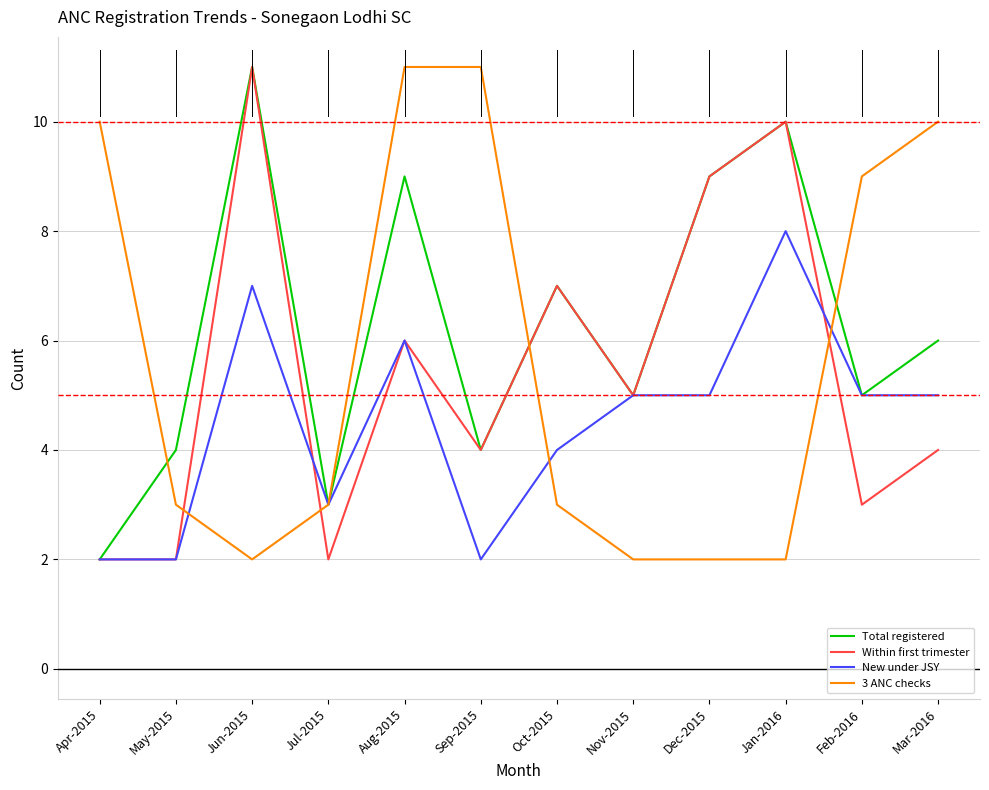

Reading left to right, transcribe all the data shown in this chart.

Total registered: Apr-2015=2	May-2015=4	Jun-2015=11	Jul-2015=3	Aug-2015=9	Sep-2015=4	Oct-2015=7	Nov-2015=5	Dec-2015=9	Jan-2016=10	Feb-2016=5	Mar-2016=6
Within first trimester: Apr-2015=2	May-2015=2	Jun-2015=11	Jul-2015=2	Aug-2015=6	Sep-2015=4	Oct-2015=7	Nov-2015=5	Dec-2015=9	Jan-2016=10	Feb-2016=3	Mar-2016=4
New under JSY: Apr-2015=2	May-2015=2	Jun-2015=7	Jul-2015=3	Aug-2015=6	Sep-2015=2	Oct-2015=4	Nov-2015=5	Dec-2015=5	Jan-2016=8	Feb-2016=5	Mar-2016=5
3 ANC checks: Apr-2015=10	May-2015=3	Jun-2015=2	Jul-2015=3	Aug-2015=11	Sep-2015=11	Oct-2015=3	Nov-2015=2	Dec-2015=2	Jan-2016=2	Feb-2016=9	Mar-2016=10